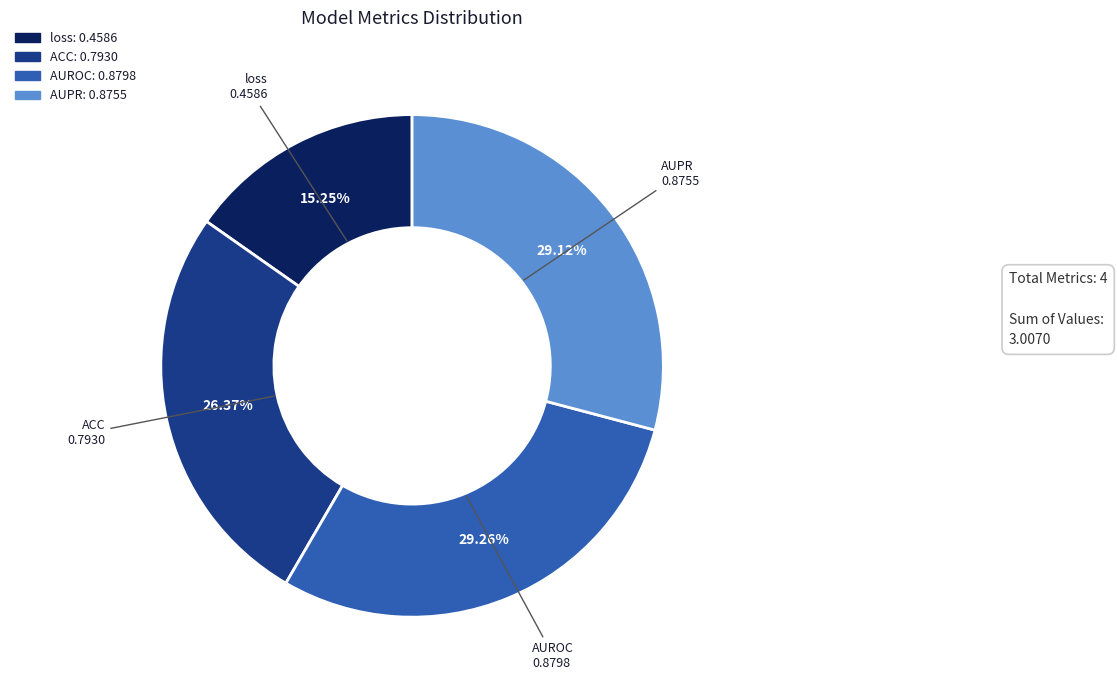

True or false: AUROC accounts for 35% of the total.

False